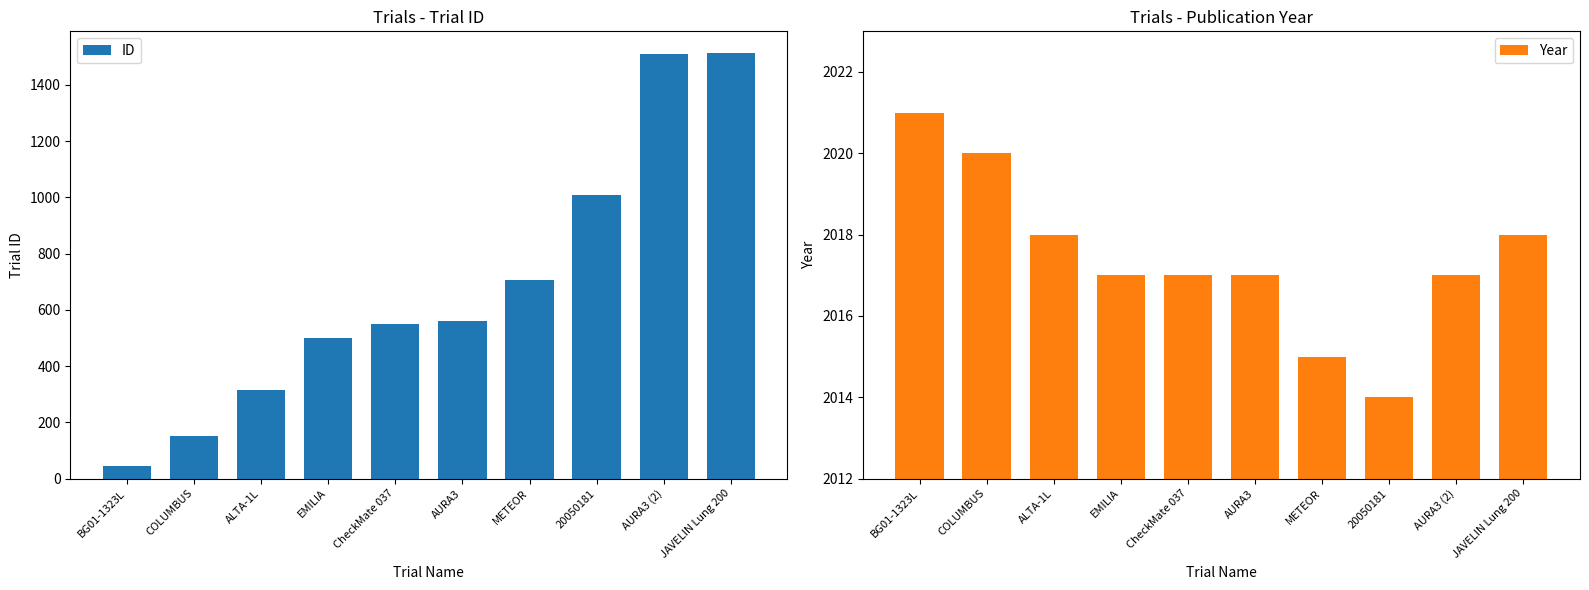

Rank the series at ALTA-1L from lowest to highest value.

ID, Year